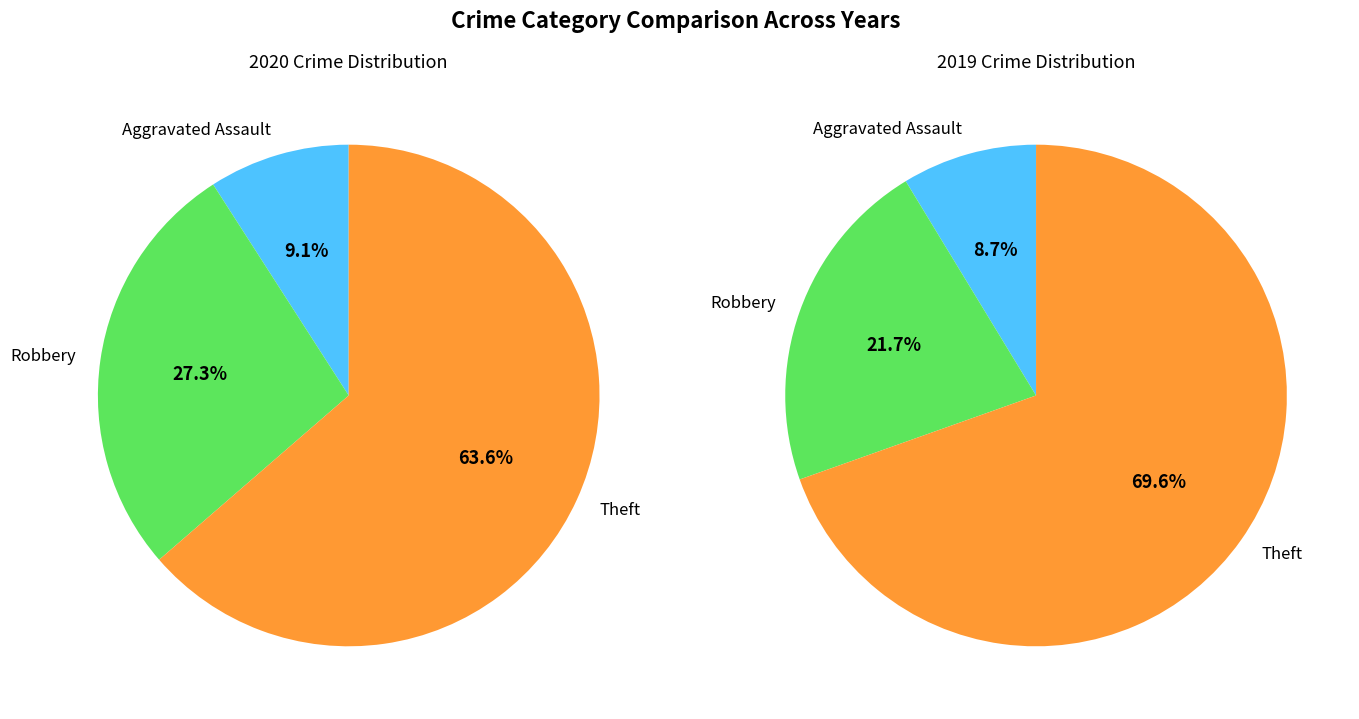

Is it true that 1 is 27% of the pie?

True